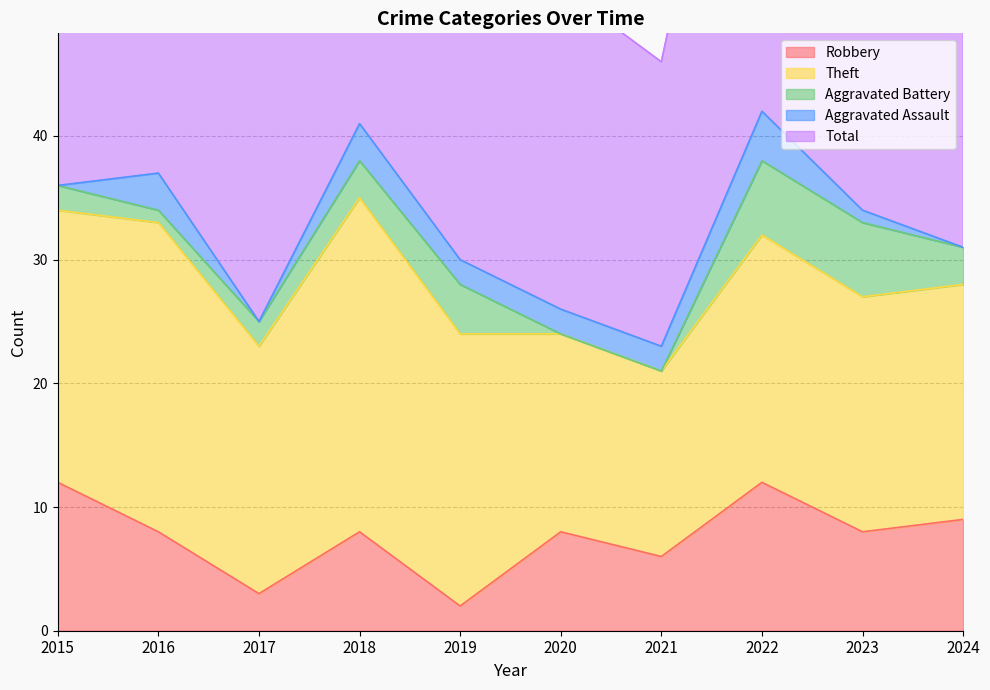

True or false: Robbery and Aggravated Assault intersect in this chart.

False